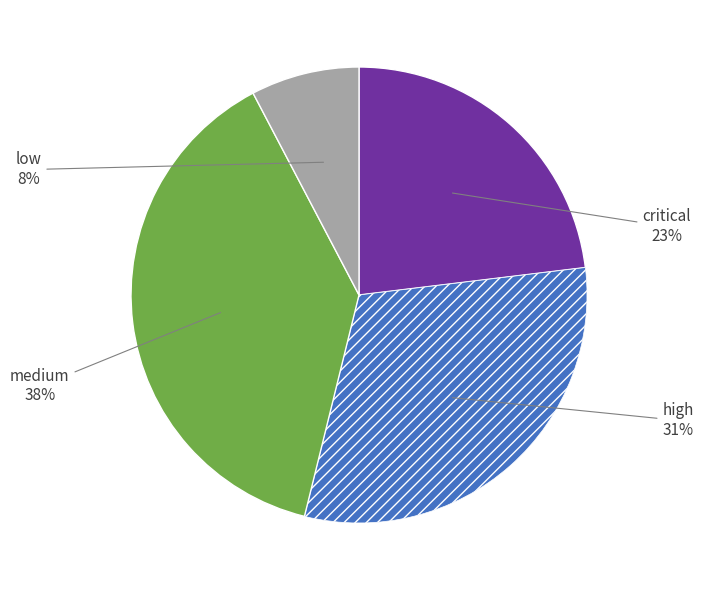

How many slices are in this pie chart?

4